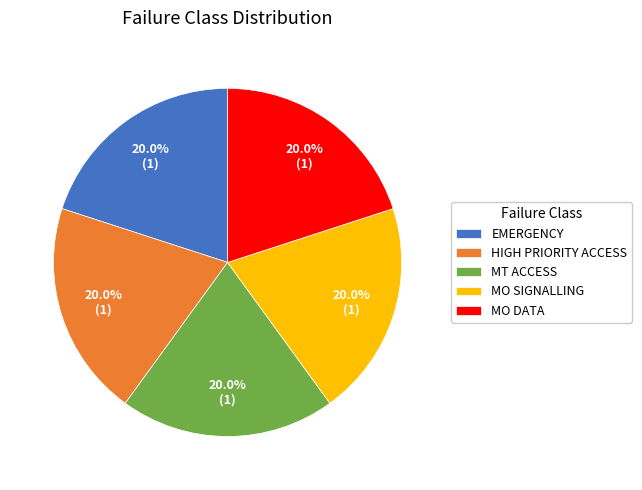

To the nearest percent, what is the combined percentage of EMERGENCY and MO DATA?

40%